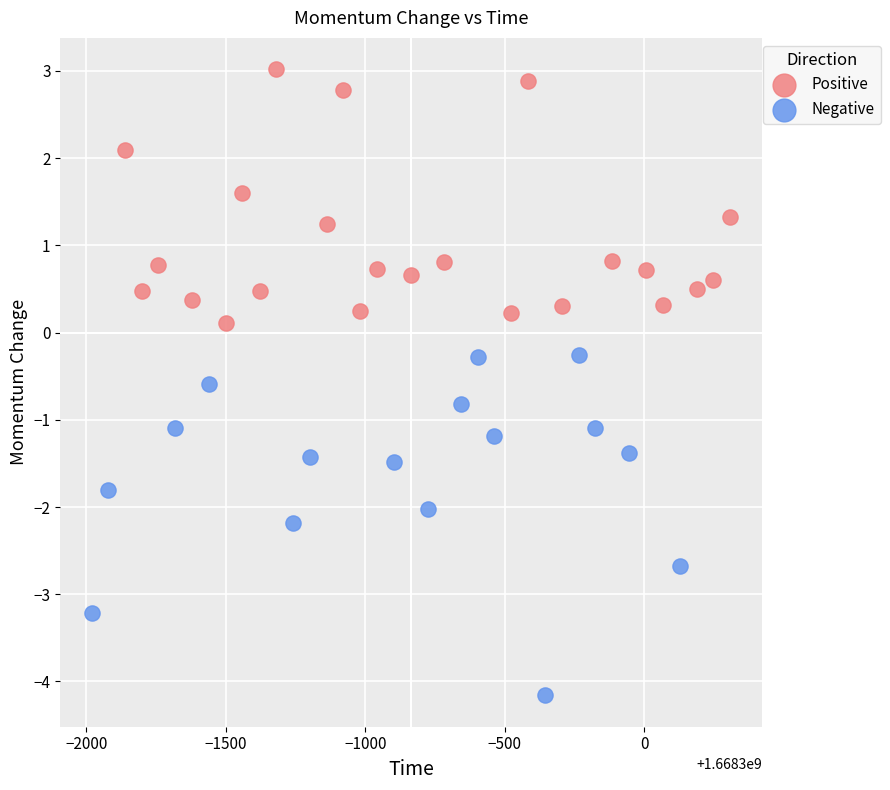

Which series contains the highest Y value?

Positive